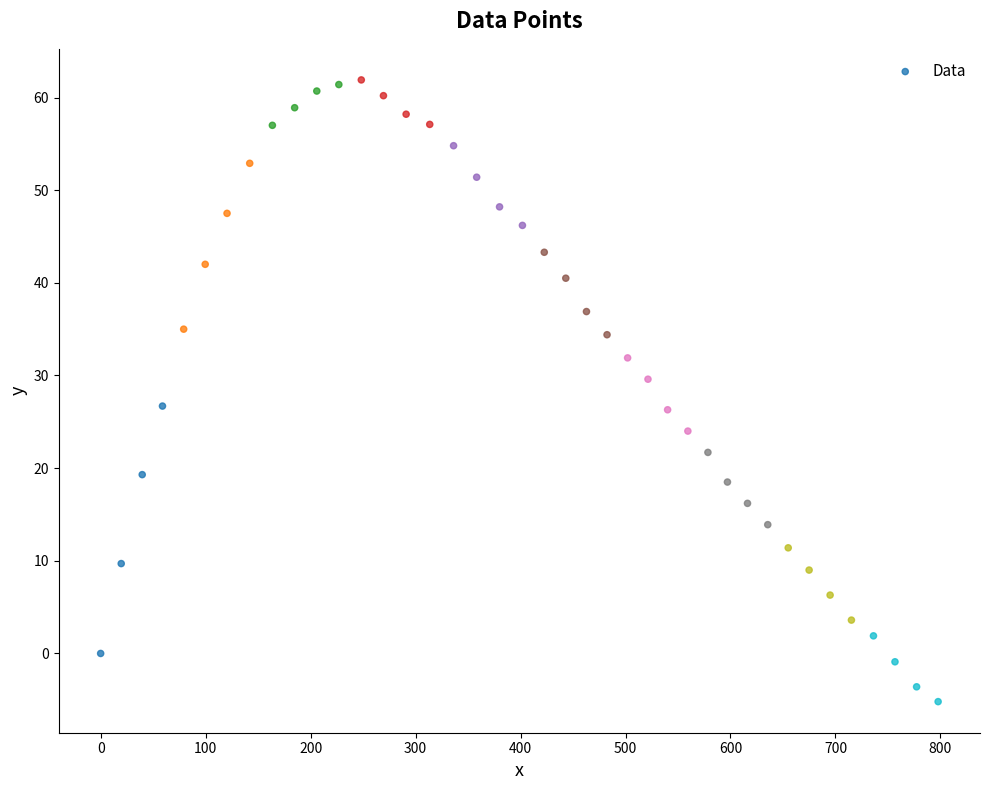

What is the range of Y values (max minus min)?

67.1